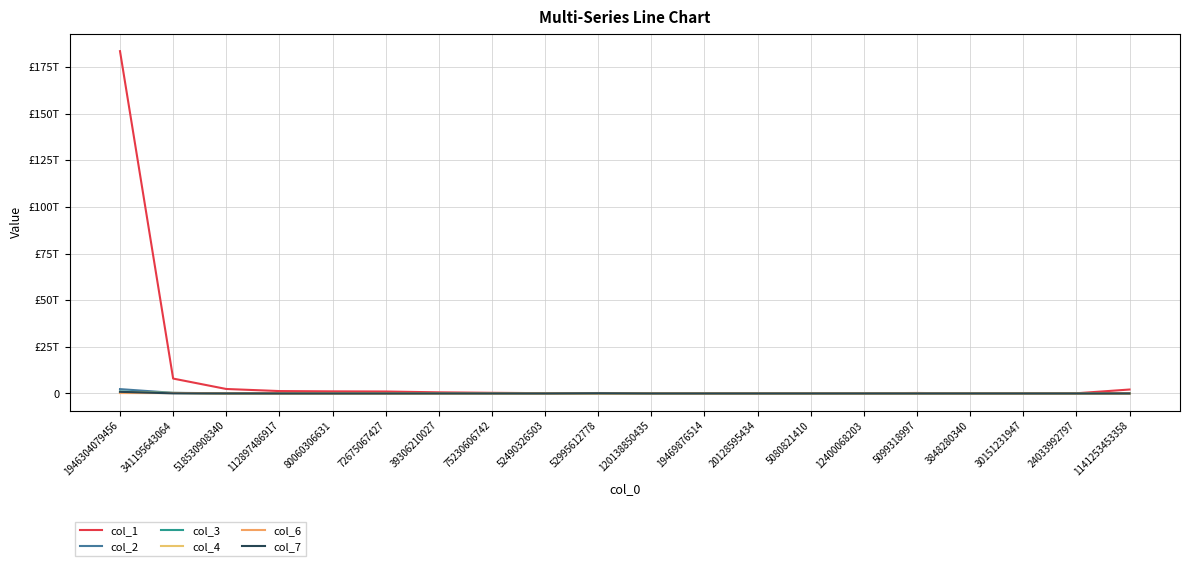

The value of col_6 at 120138850435 is 3697466309. True or false?

False